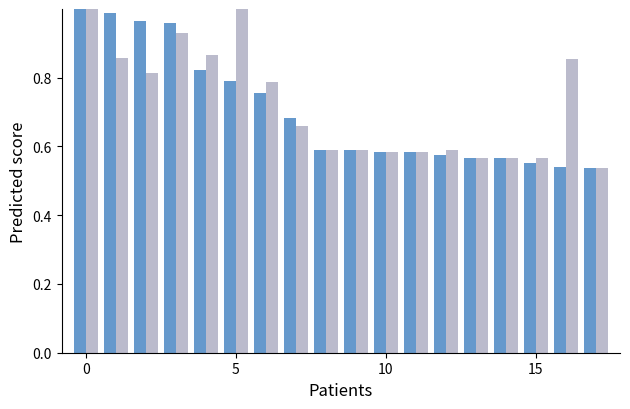

How many data points does each series have?

18